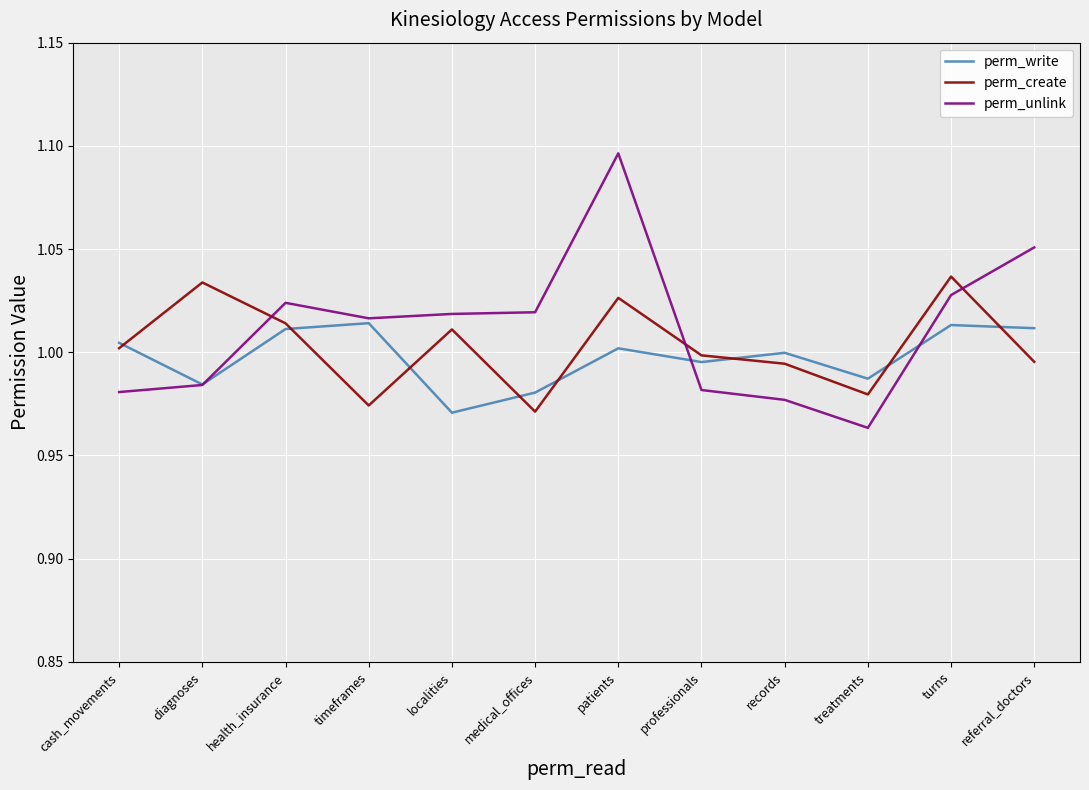

Is it true that perm_unlink equals 1.8 at patients?

False